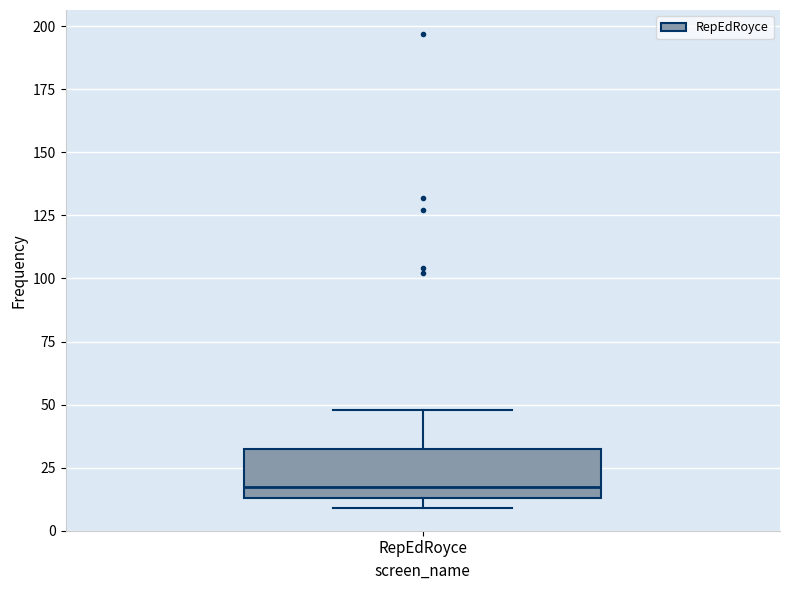

Transcribe this box plot: give where the median line is, the range the box spans, and where the two whiskers end, as read against the y-axis. The values are not printed on the chart, so give them approximately, as read against the axis.

median 20, box 15 to 35, whiskers 10 to 50